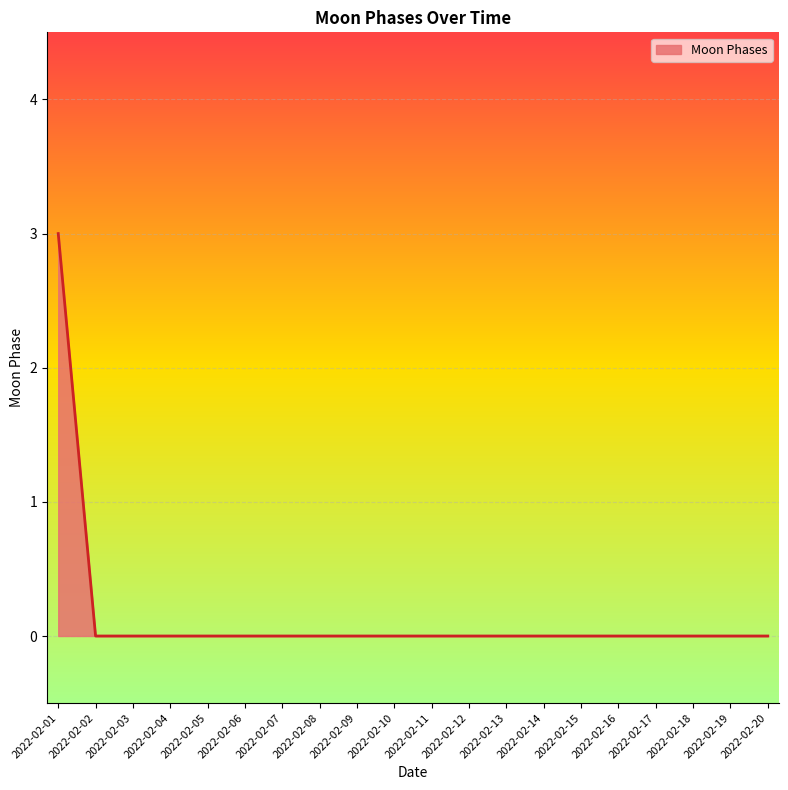

What is the difference between the maximum and minimum values?

3